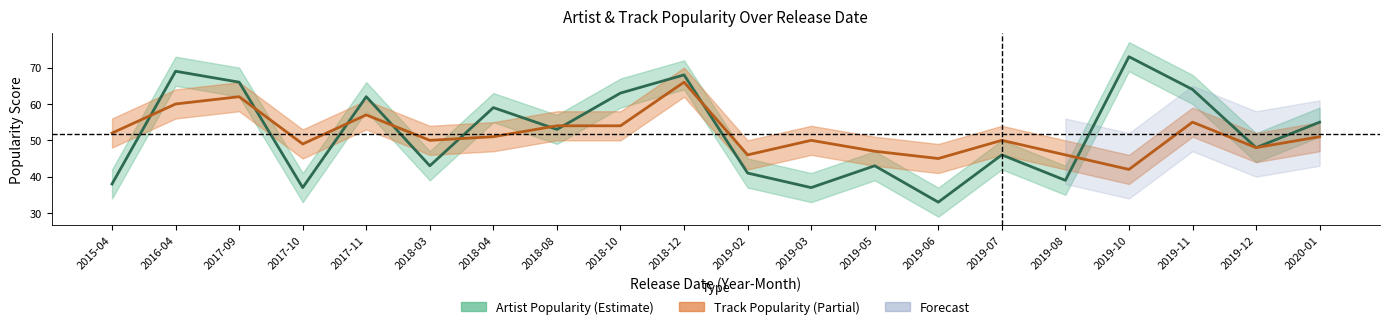

Which series changed the most between 2017-09 and 2018-03?

Artist Popularity